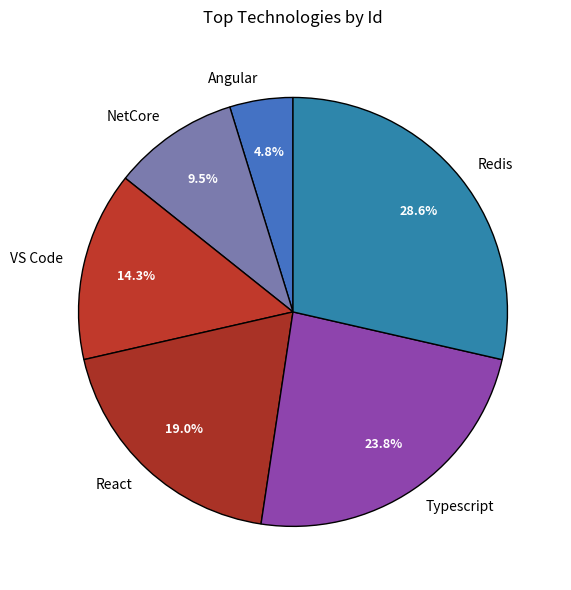

To the nearest percent, what is the average slice percentage?

17%